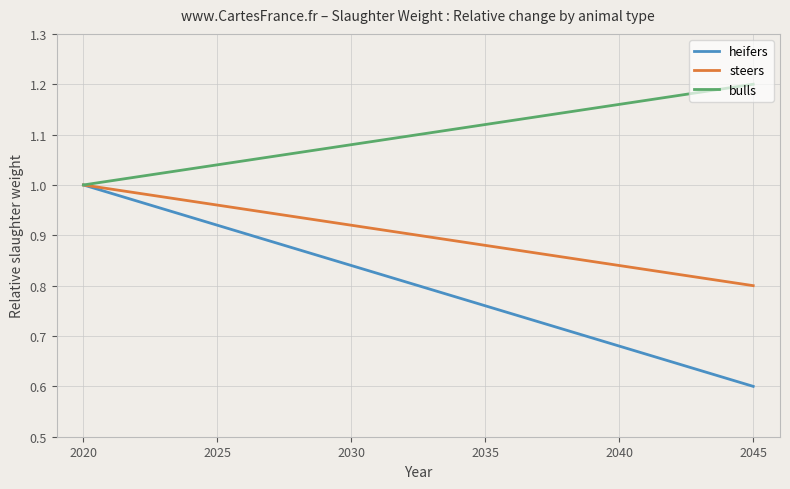

Rank the series by their average value, from lowest to highest.

heifers, steers, bulls